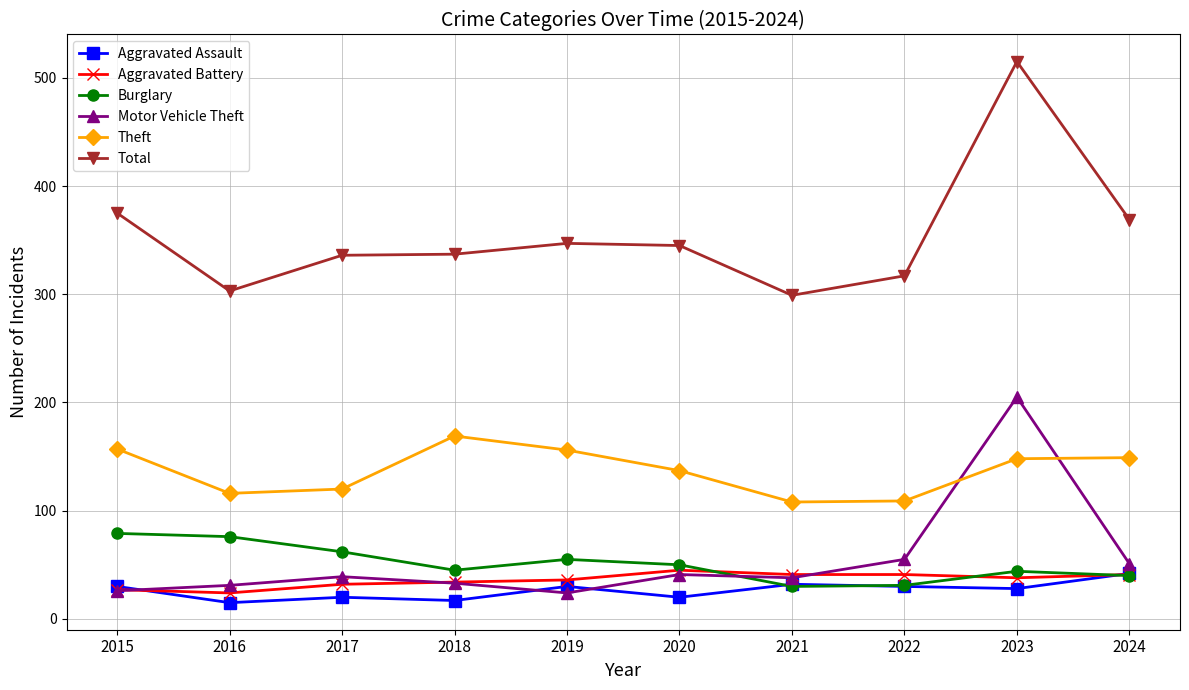

True or false: Total has more than 1 points higher than both neighbors.

True